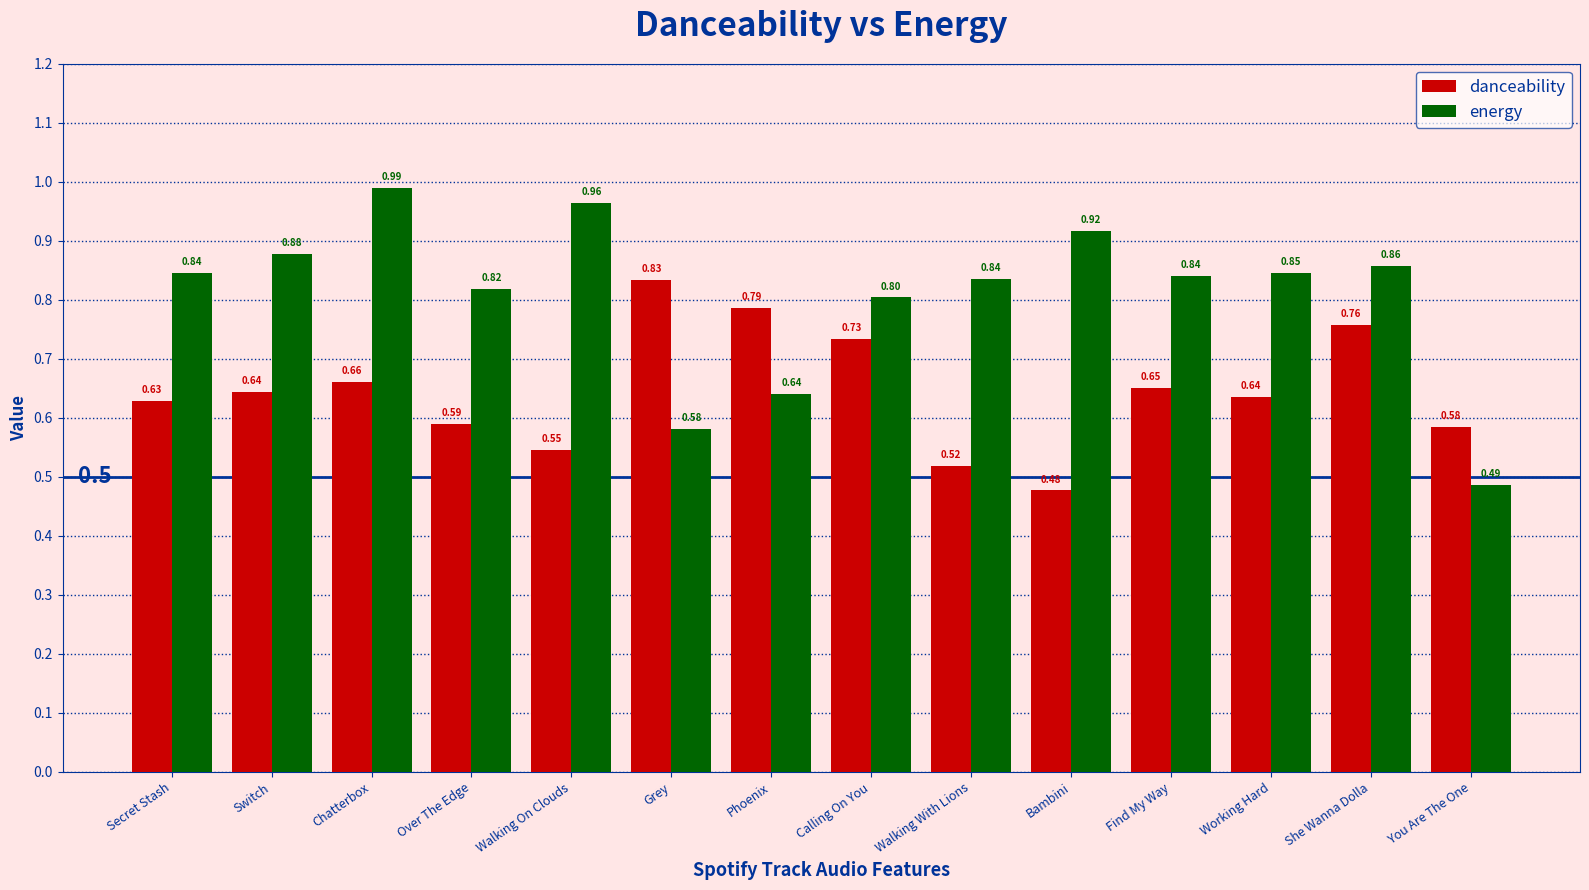

At which category is the sum across all series the highest?

Chatterbox